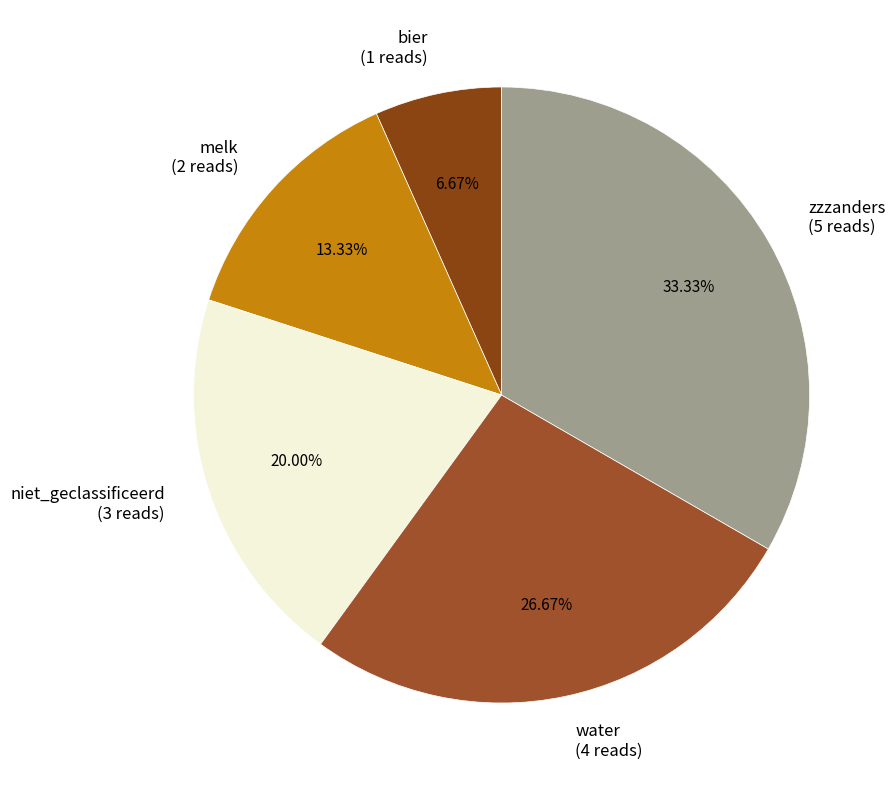

Do zzzanders and melk together represent more than half of the pie?

No